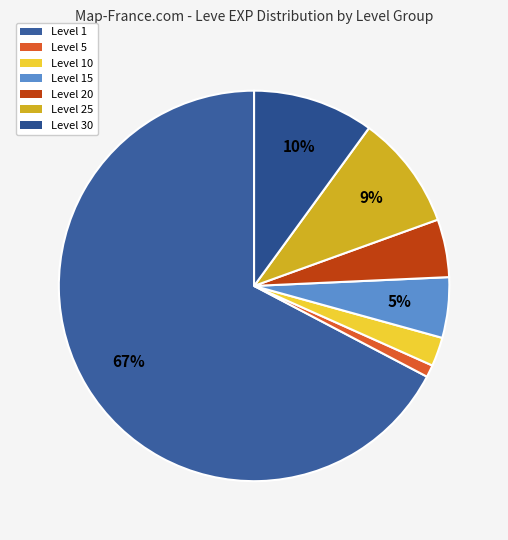

How many slices are in this pie chart?

7